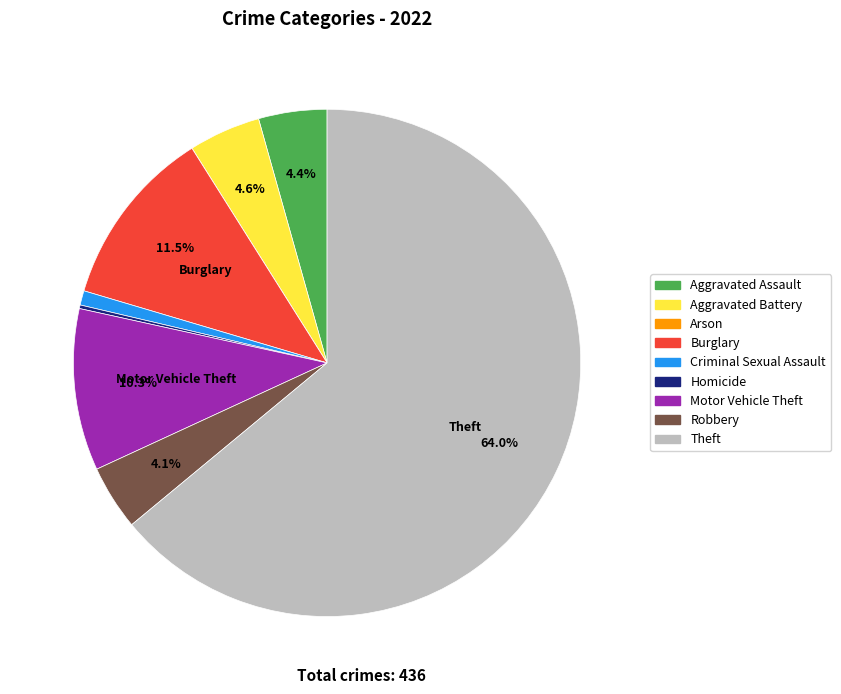

Is Theft the majority of the pie?

Yes